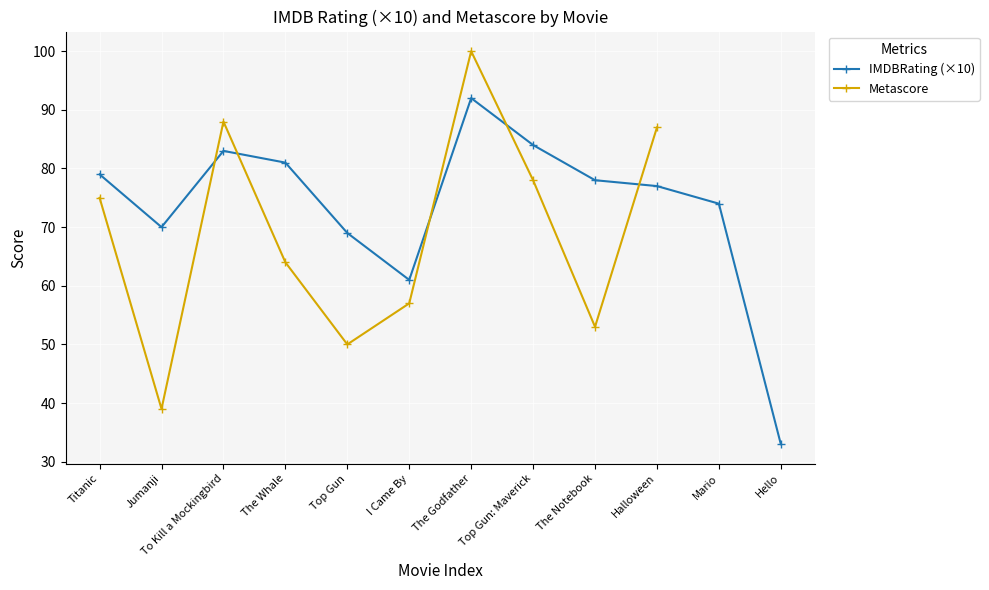

What is the maximum value shown in the chart?

100.0